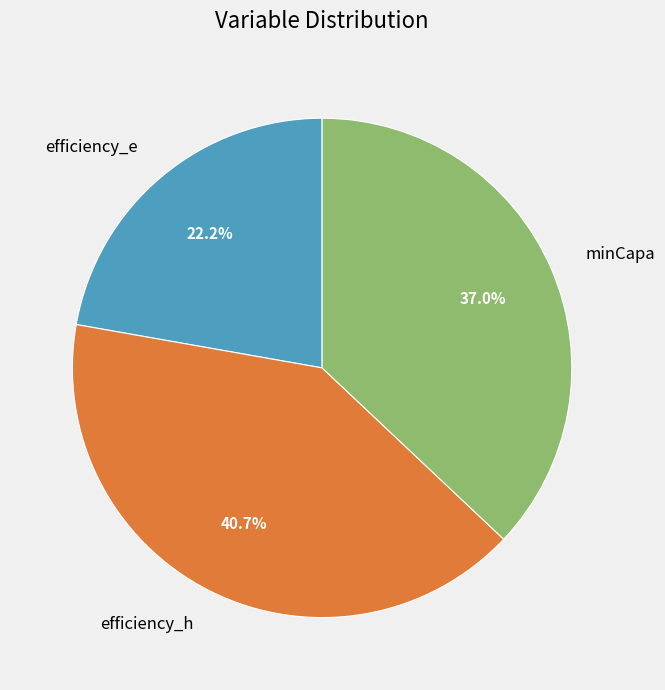

To the nearest percent, what portion does minCapa represent?

37%